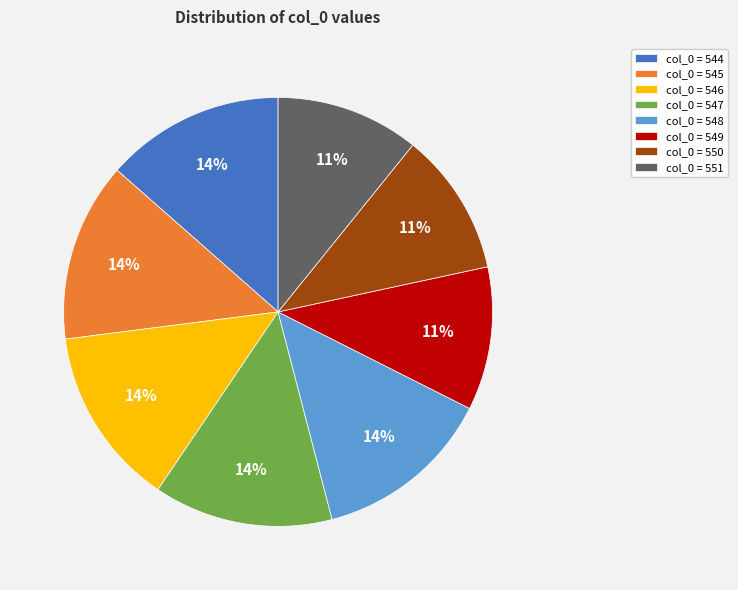

Count the number of slices in the pie.

8